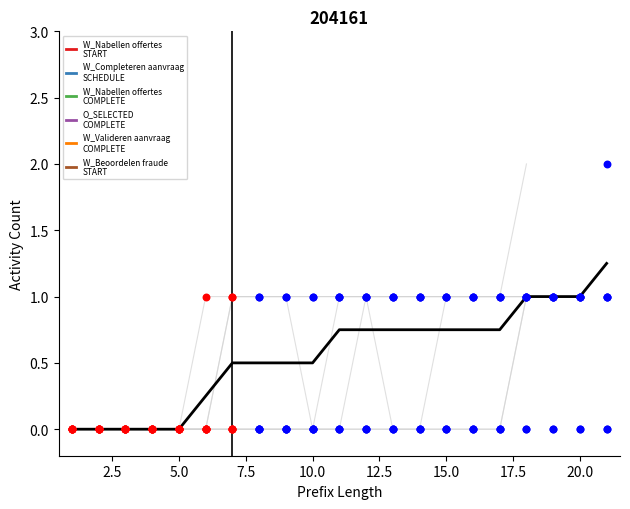

What are all the series names shown in the legend?

W_Nabellen offertes-START, W_Completeren aanvraag-SCHEDULE, W_Nabellen offertes-COMPLETE, O_SELECTED-COMPLETE, W_Valideren aanvraag-COMPLETE, W_Beoordelen fraude-START